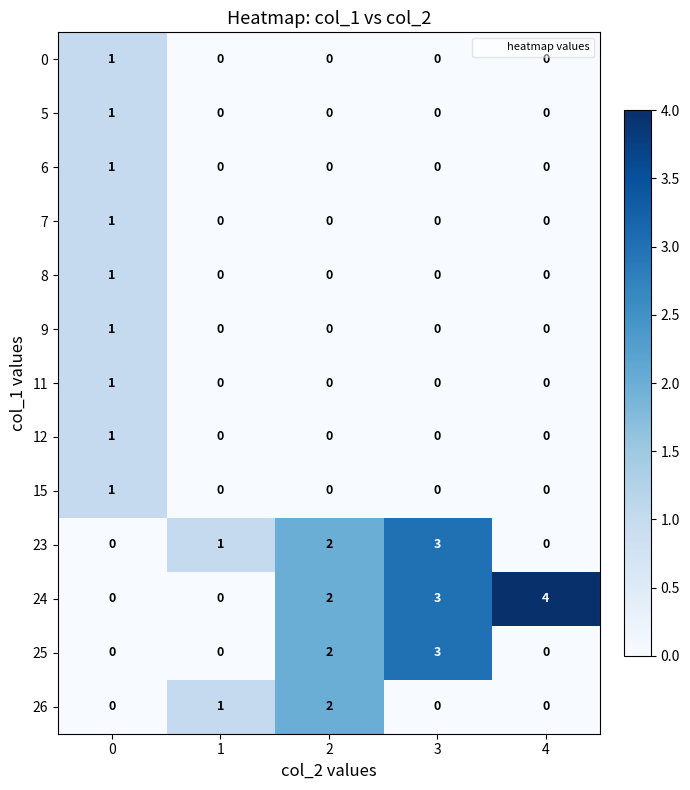

What is the total value across all series at 1?

2